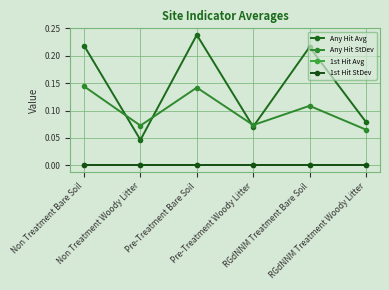

The value of 1st Hit StDev at RGdNNM Treatment Woody Litter is 0.0. True or false?

True